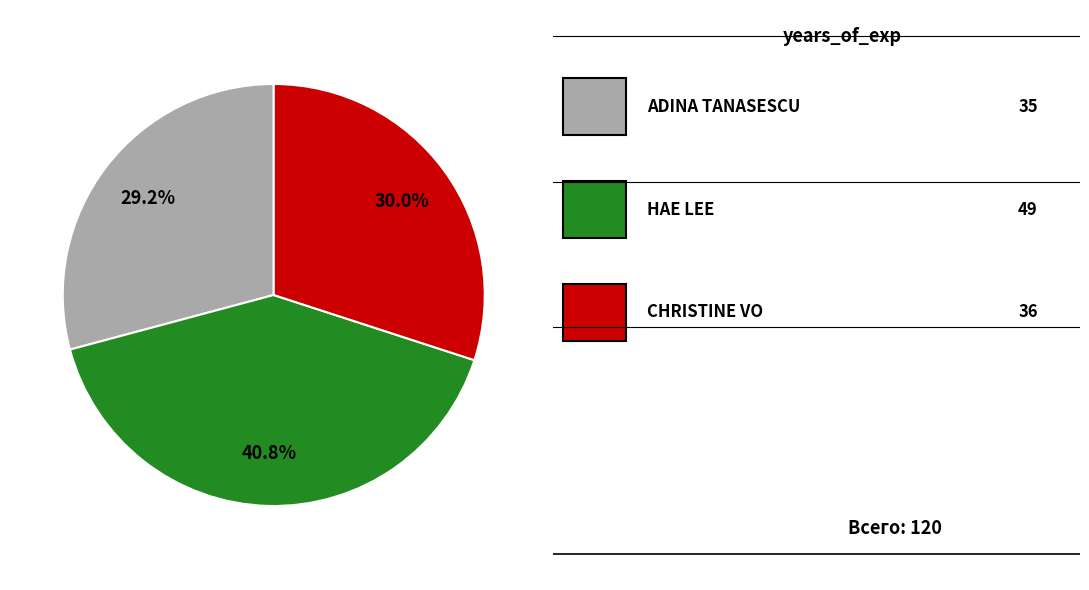

Is there a majority slice in this chart?

No